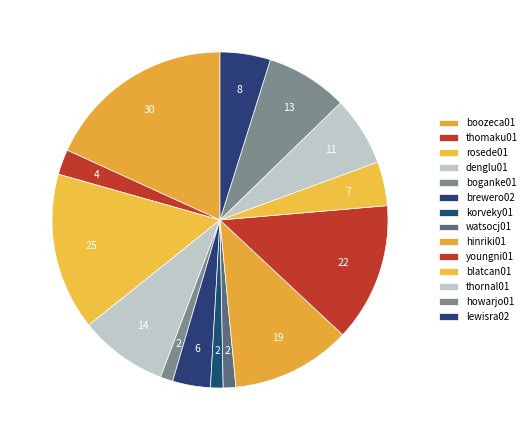

How many slices are in this pie chart?

14